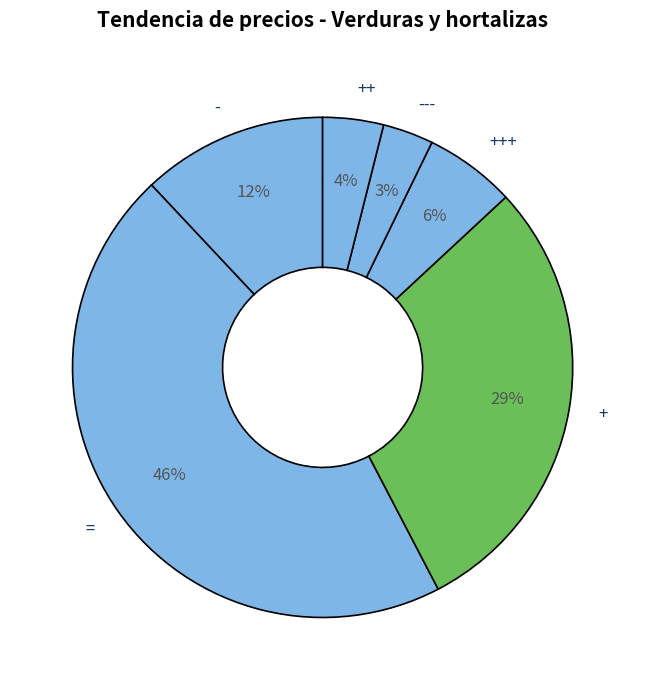

Combined, do +++ and ++ account for over 50%?

No